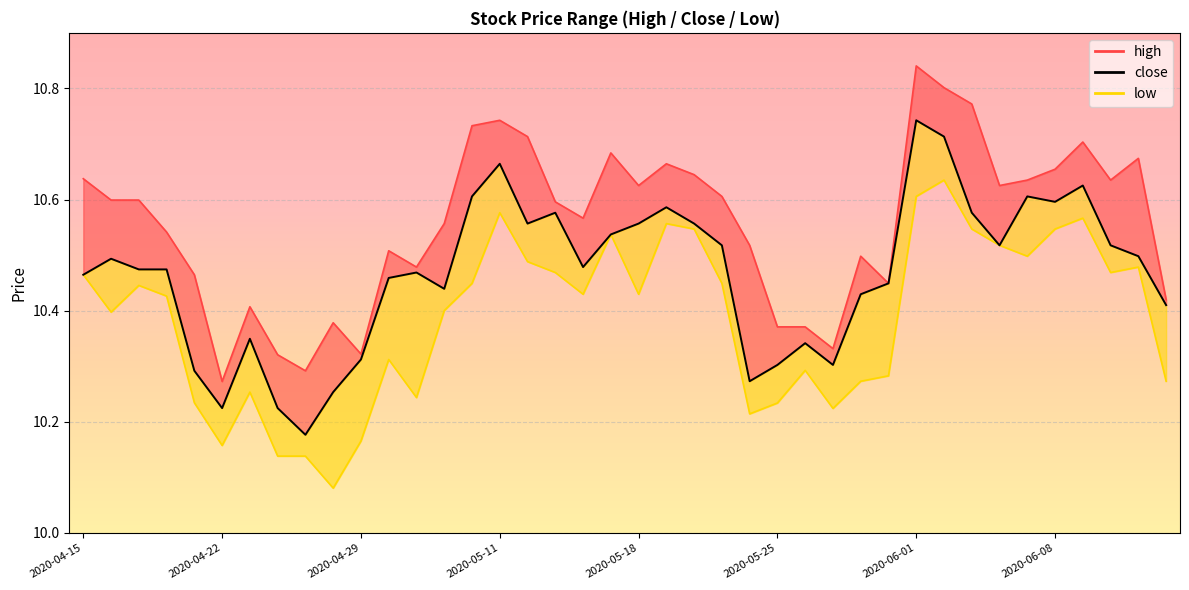

True or false: high_line and low_line intersect in this chart.

False